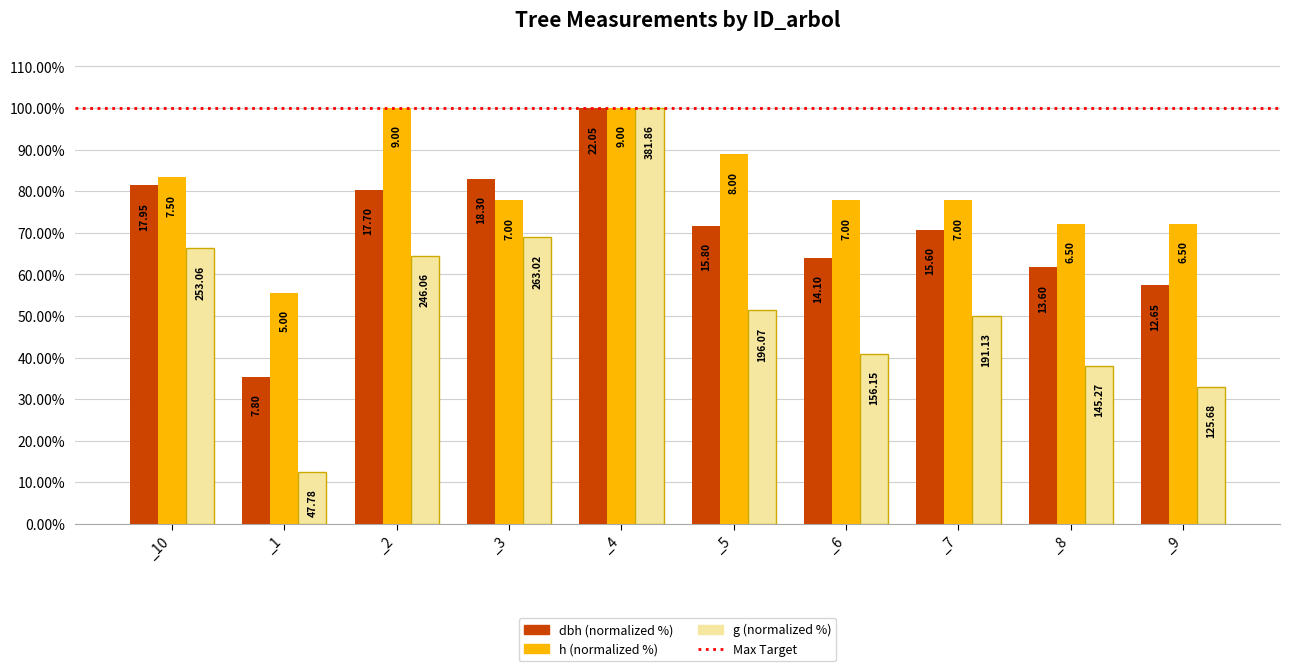

How many bars are there in each group?

3